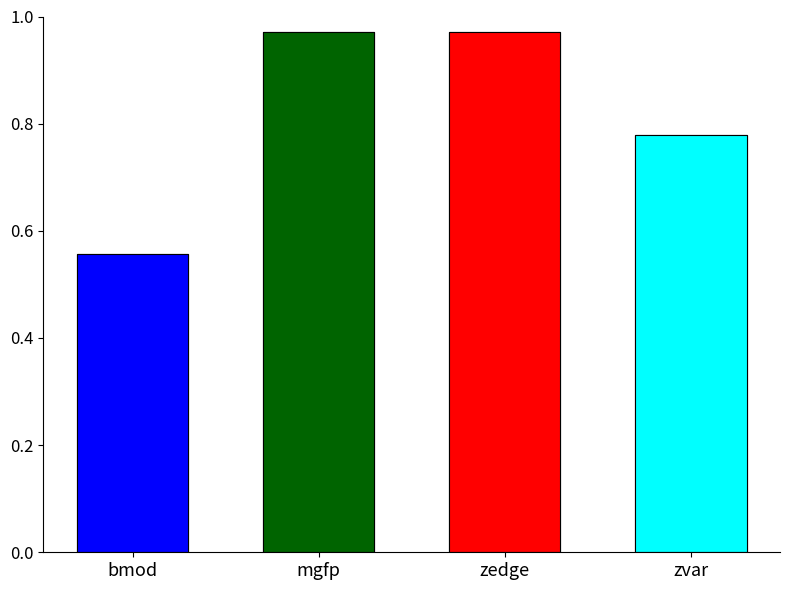

Reading left to right, list all the values displayed in this chart.

0.6	1.0	1.0	0.8